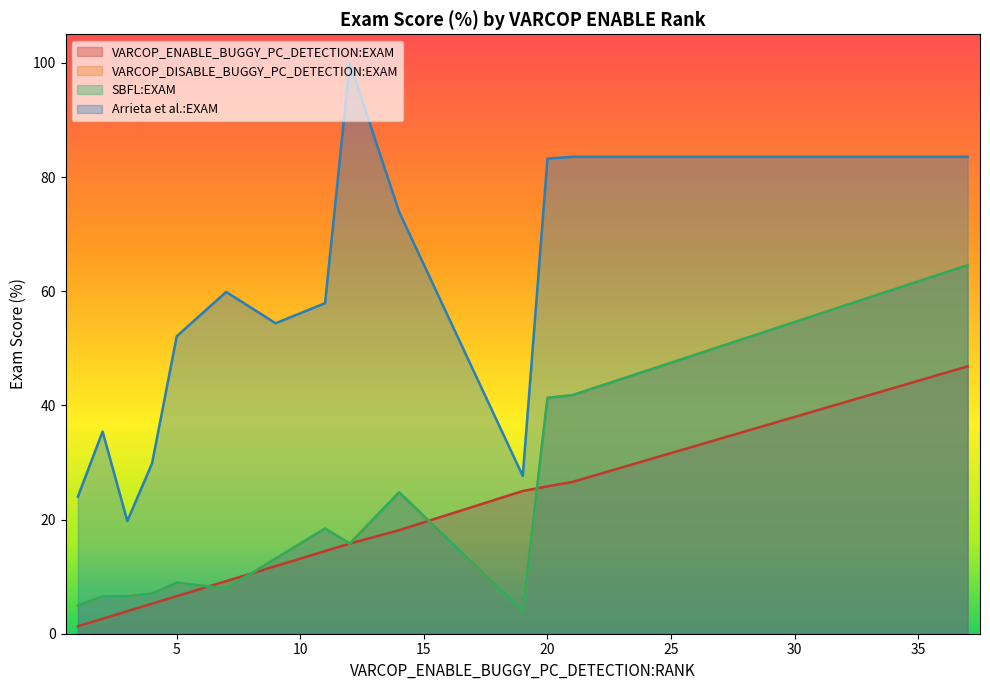

What is the sum of all Arrieta et al.:EXAM values?

2058.7